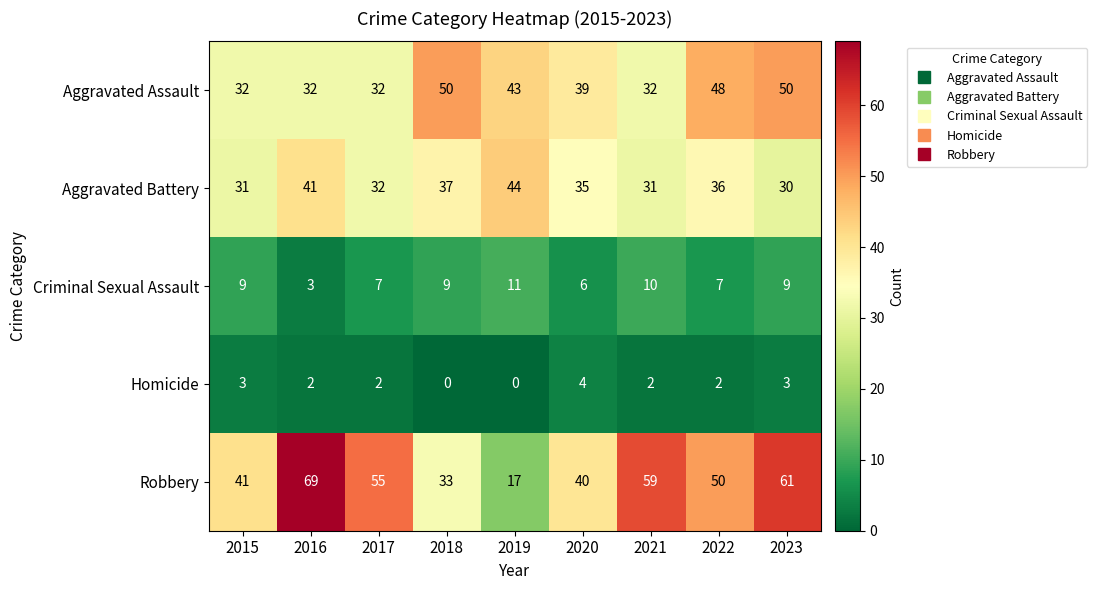

What is the difference between the highest and lowest values at 2020?

36